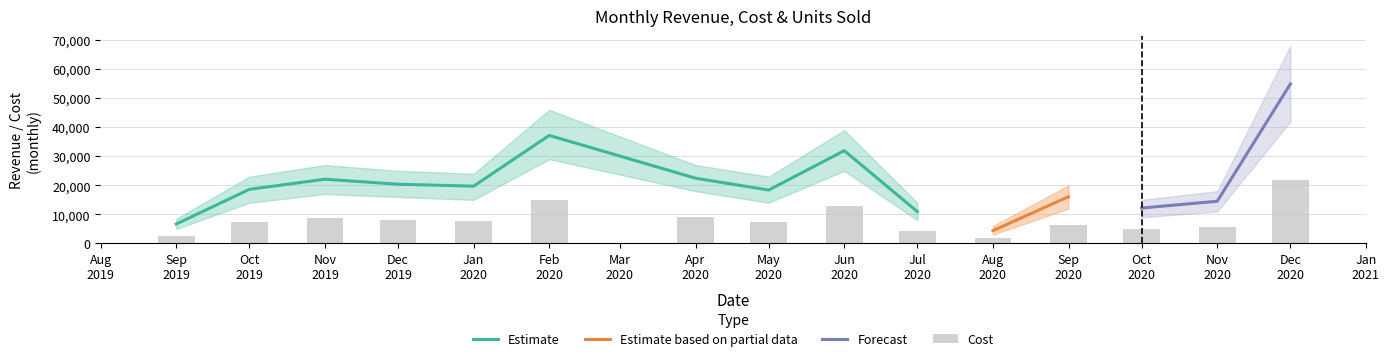

Rank the categories by Cost value from highest to lowest.

2020-12-01, 2020-02-01, 2020-06-01, 2020-04-01, 2019-11-01, 2019-12-01, 2020-01-01, 2019-10-01, 2020-05-01, 2020-09-01, 2020-11-01, 2020-10-01, 2020-07-01, 2019-09-01, 2020-08-01